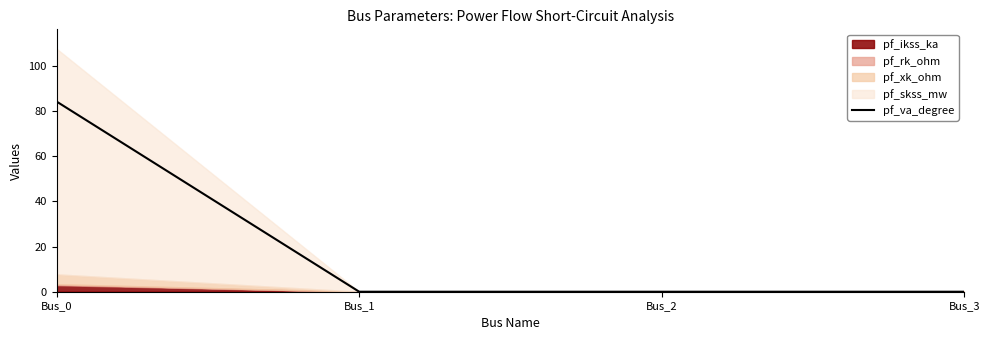

What is the difference between the maximum and minimum values?

84.3